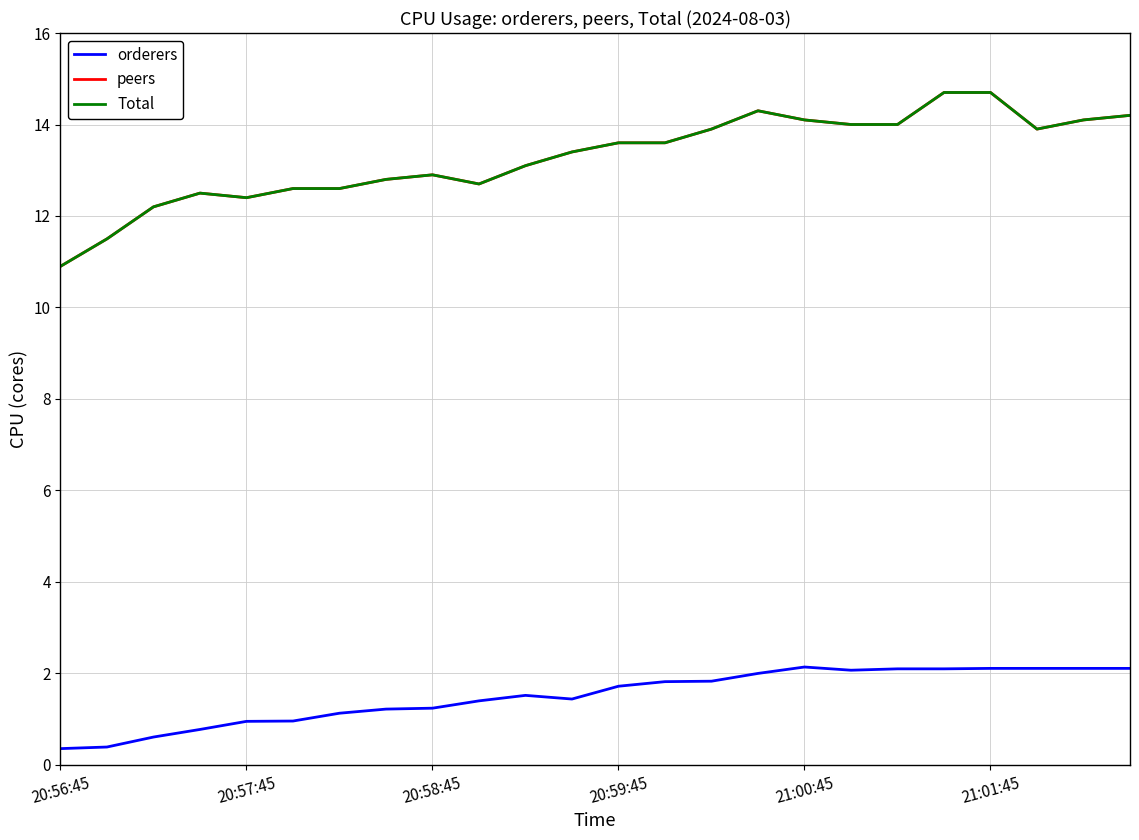

At which category is the sum across all series the highest?

21:01:45